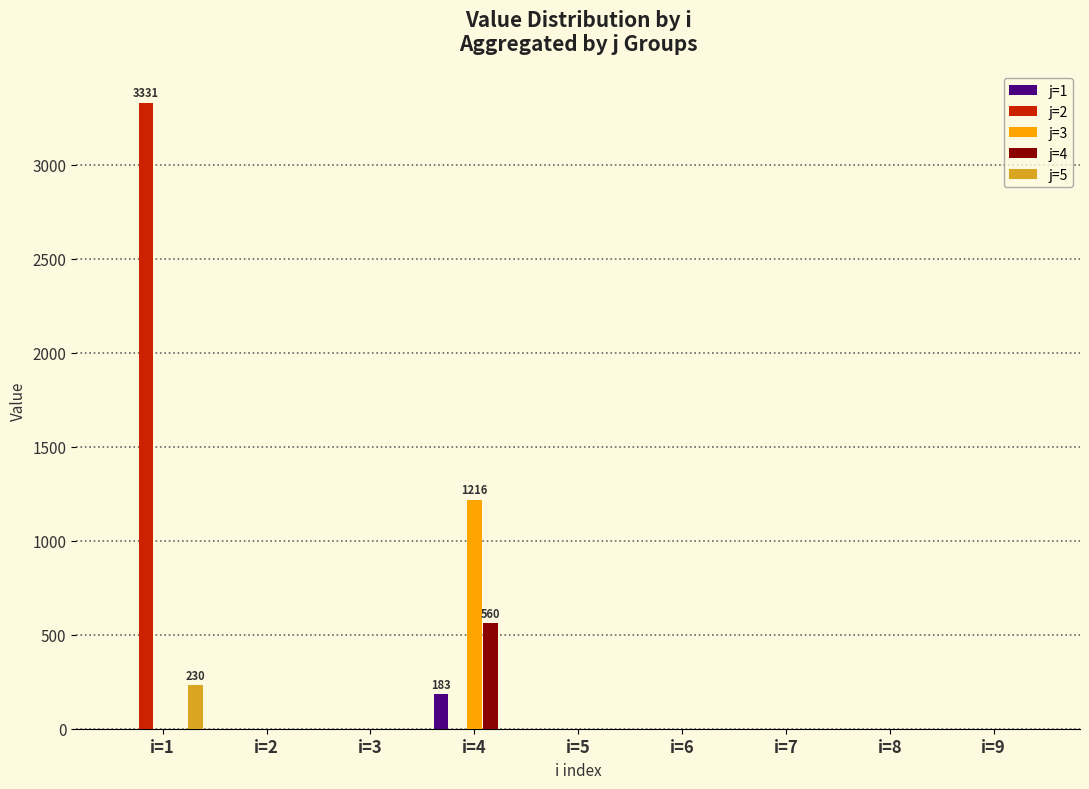

What are all the series names shown in the legend?

j=1, j=2, j=3, j=4, j=5